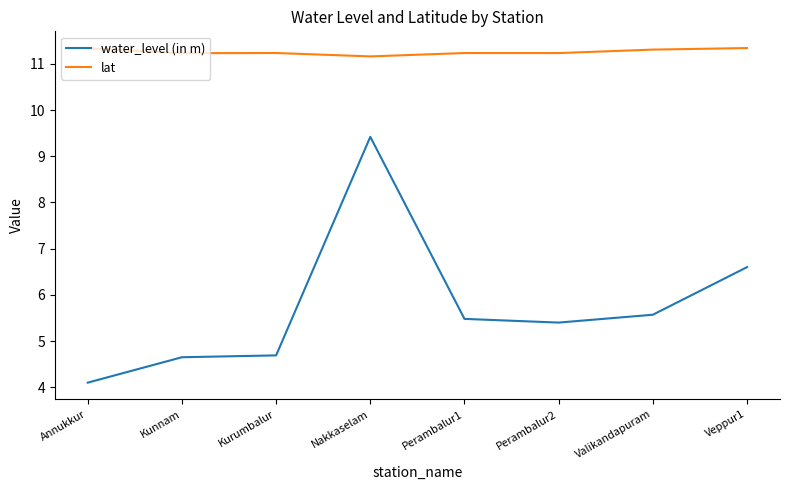

True or false: lat and water_level (in m) intersect in this chart.

False